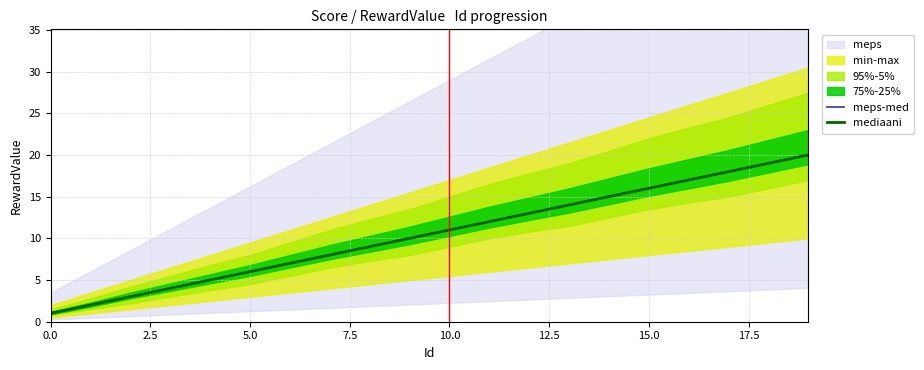

What is the sum of the mediaani values at 18 and 0.0?

20.0